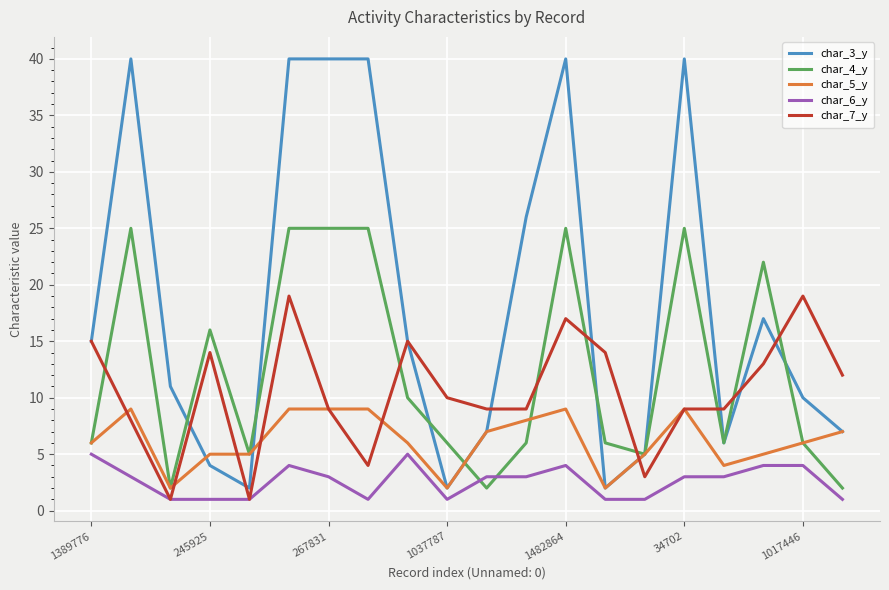

True or false: char_5_y and char_6_y cross at least once.

False